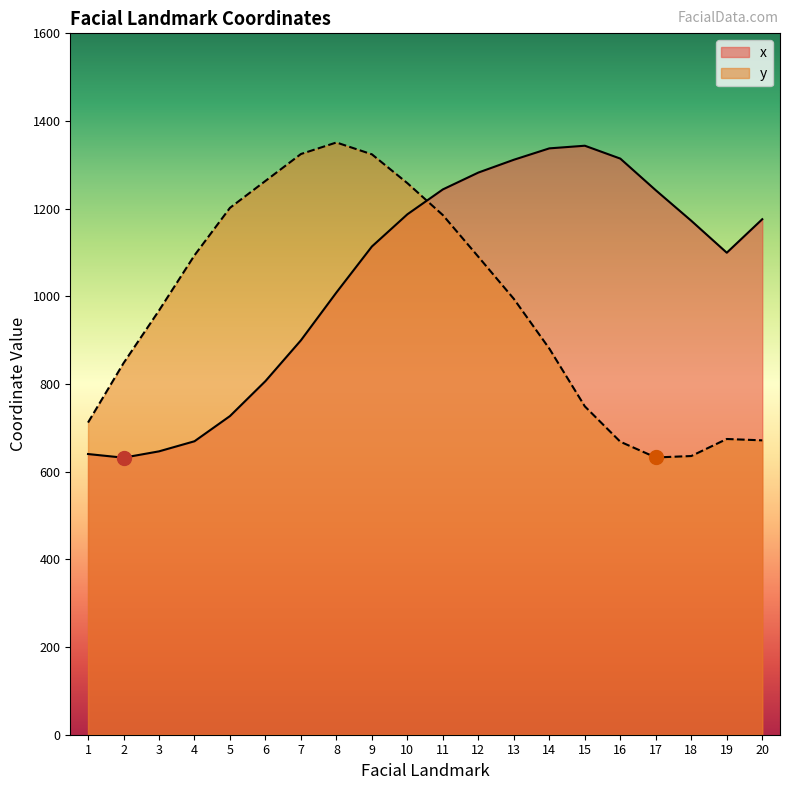

What is the value of the y point at the 13th from the left?

994.2